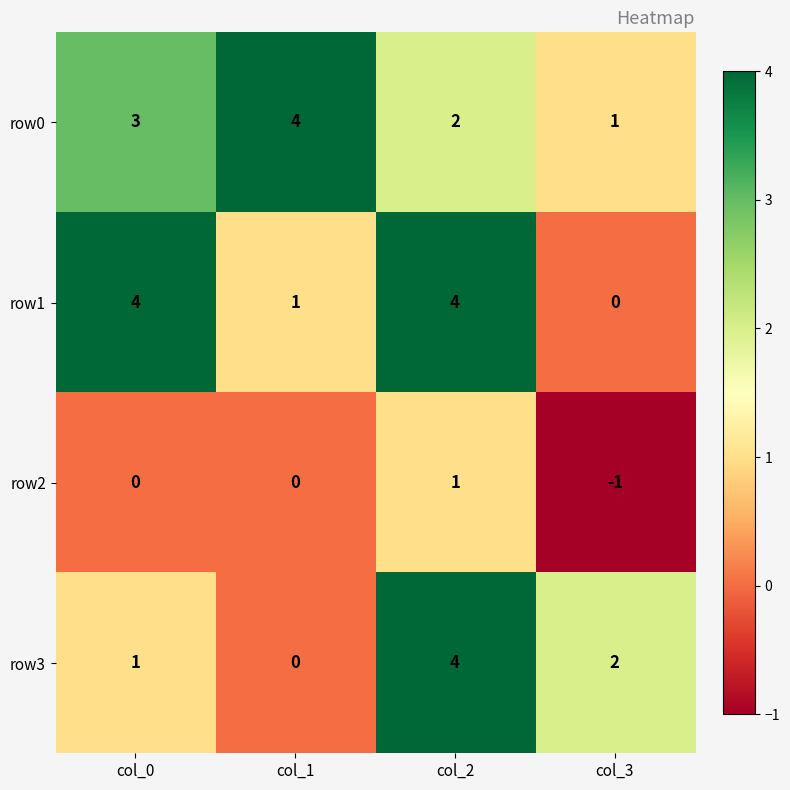

Is it true that row0 equals 4 at col_1?

True